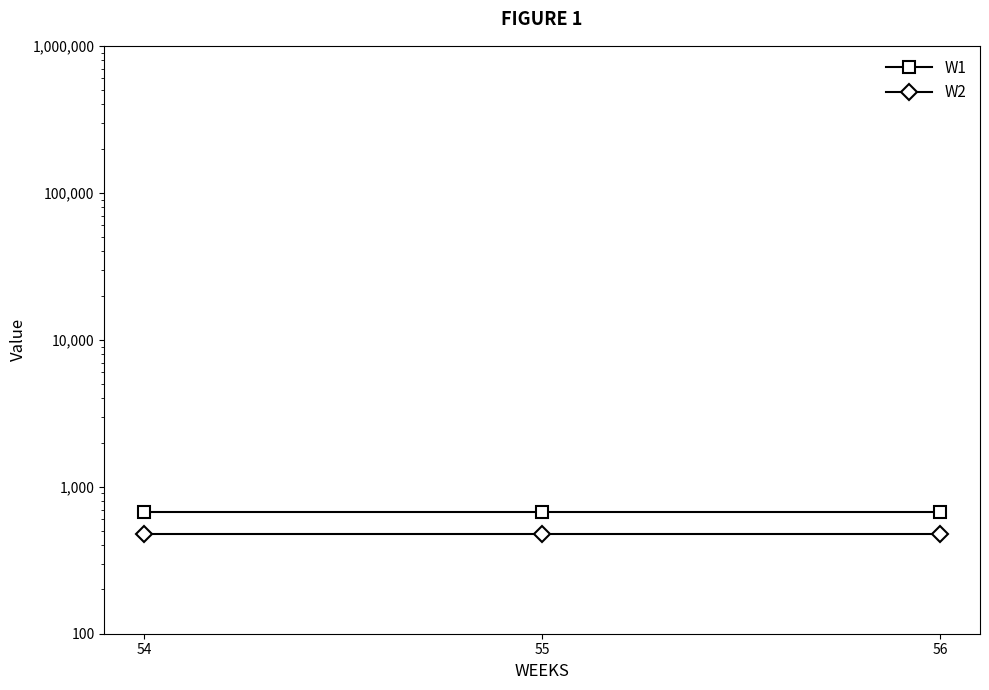

True or false: W2 has a value of 478.5 at 54.

True